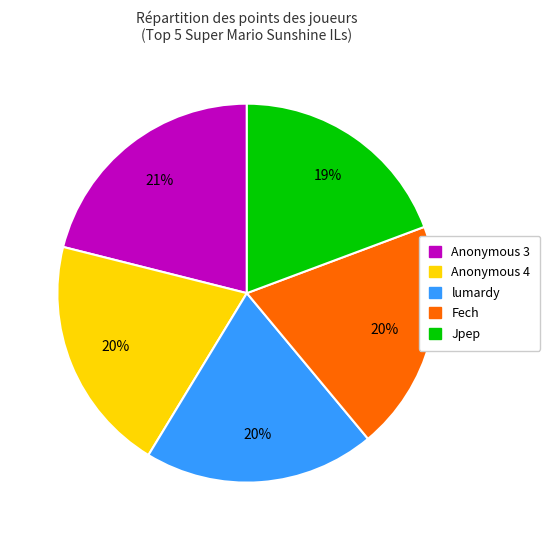

Does any single category account for the majority?

No